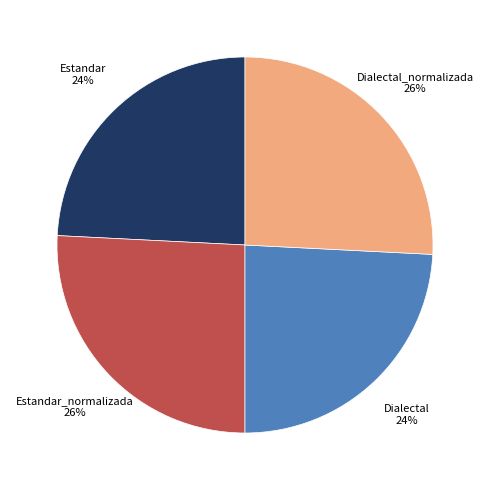

Is there any slice that represents more than half of the pie?

No